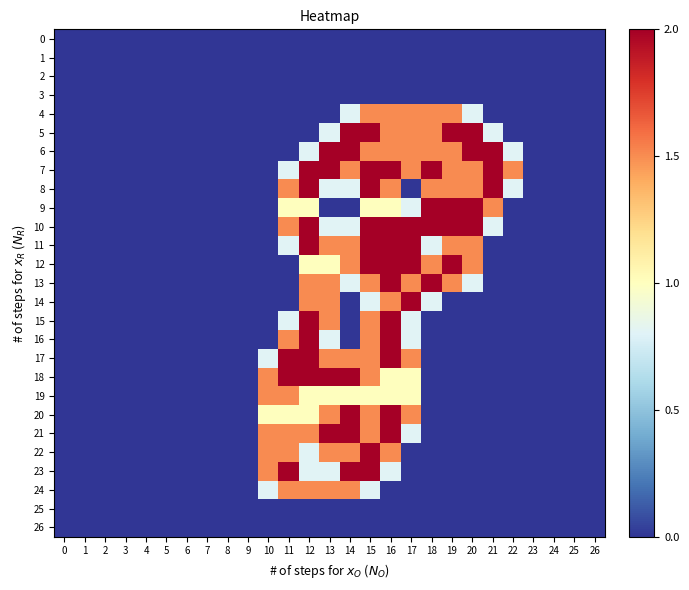

How many categories are shown in the chart?

27